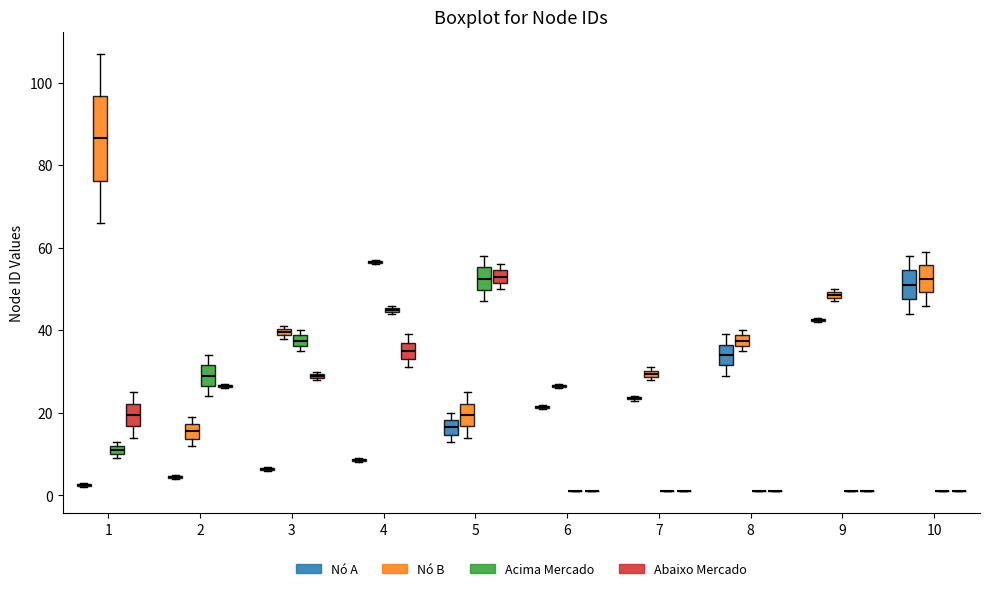

Which box is the tallest, from its lower edge to its upper edge?

1 (Nó B)